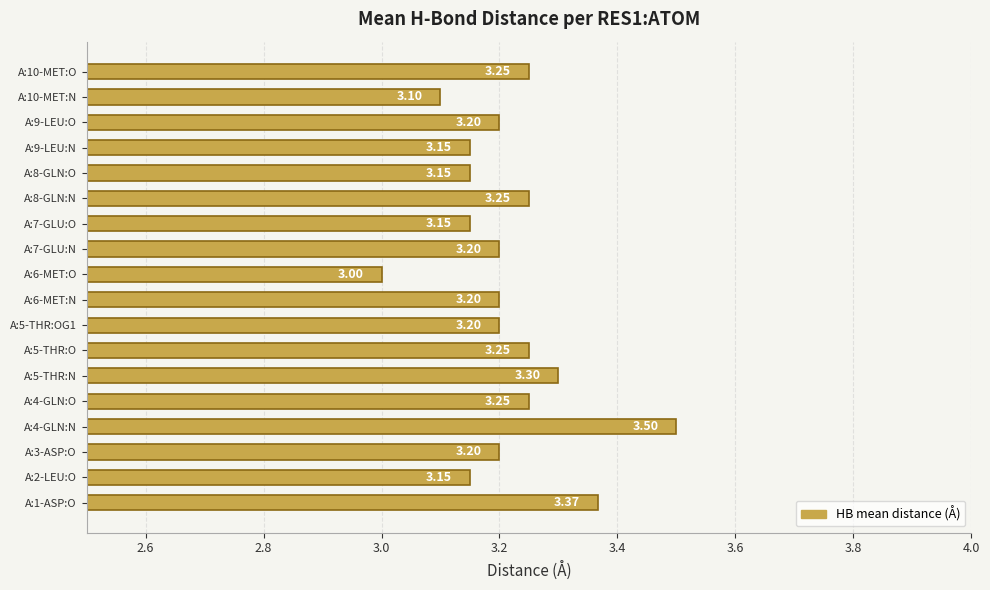

What is the difference between the maximum and minimum values?

0.5